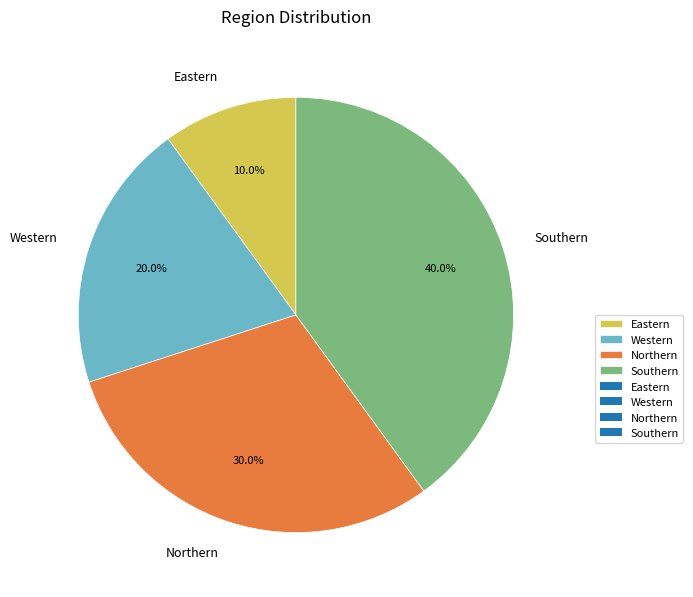

How much of the chart is everything except Western?

80.0%